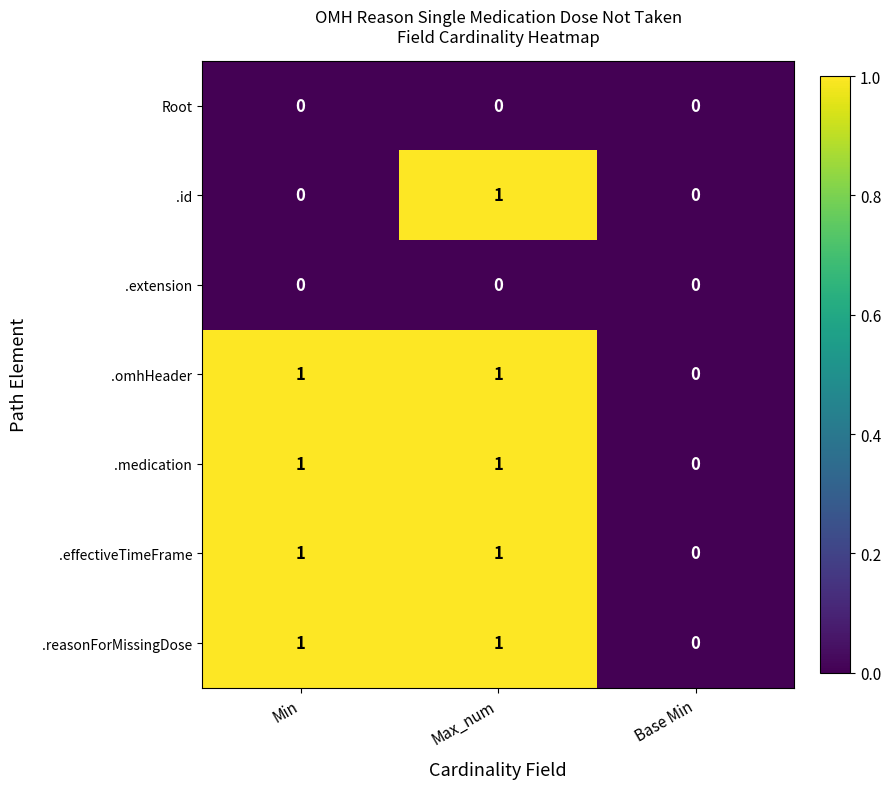

At which label does .reasonForMissingDose reach its minimum?

Base Min